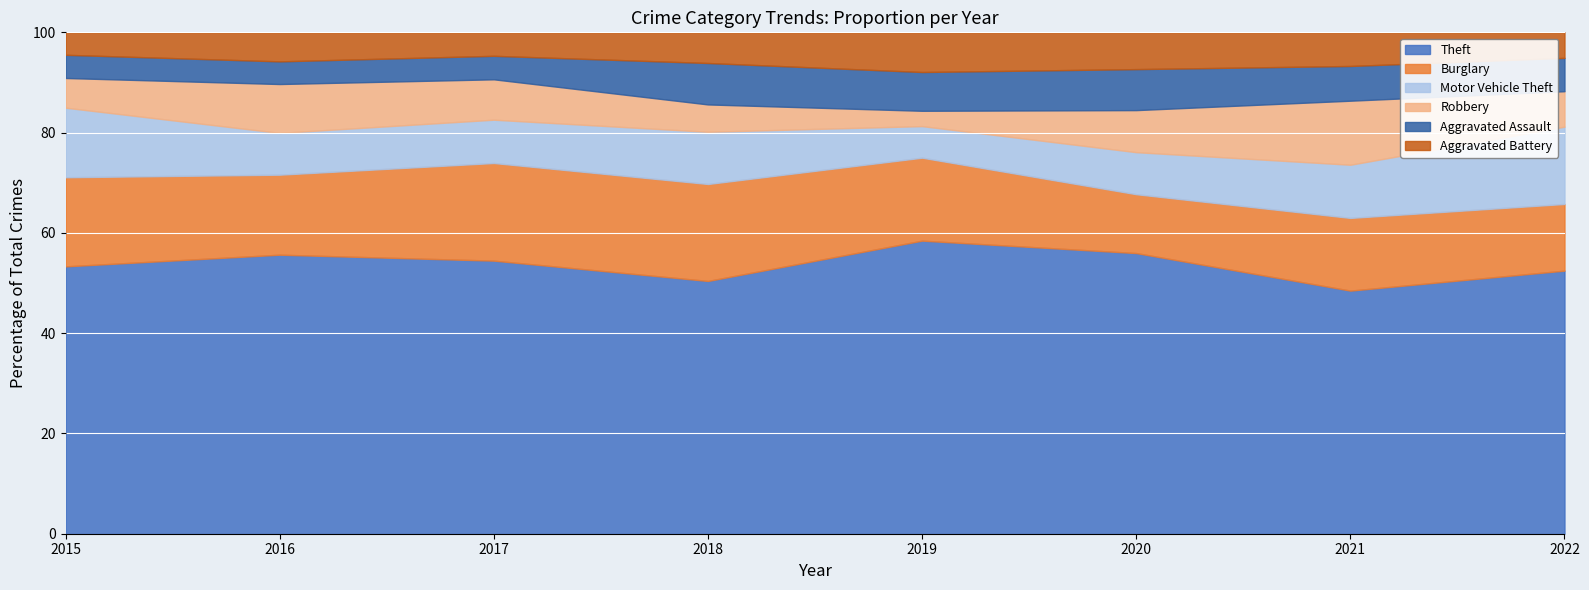

At which label does Robbery reach its minimum?

2019